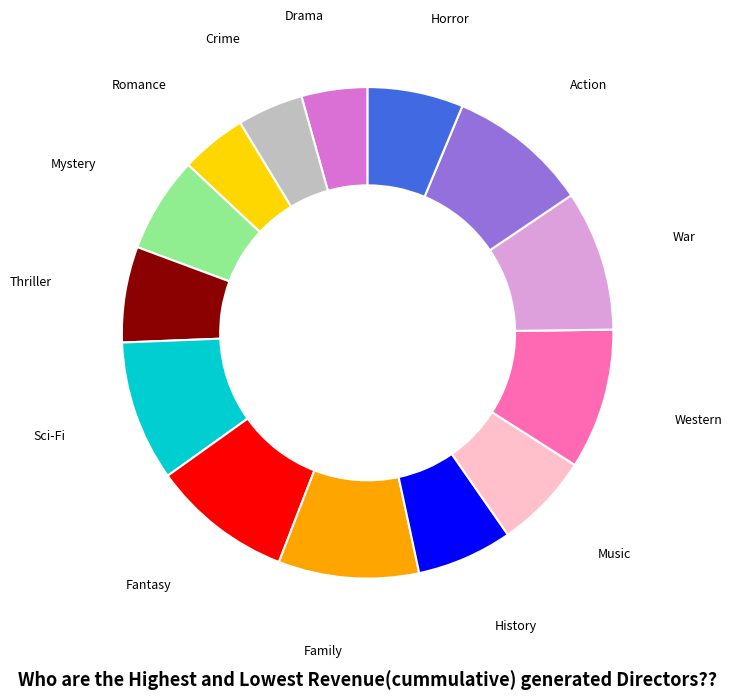

Between Fantasy and History, which is larger?

Fantasy